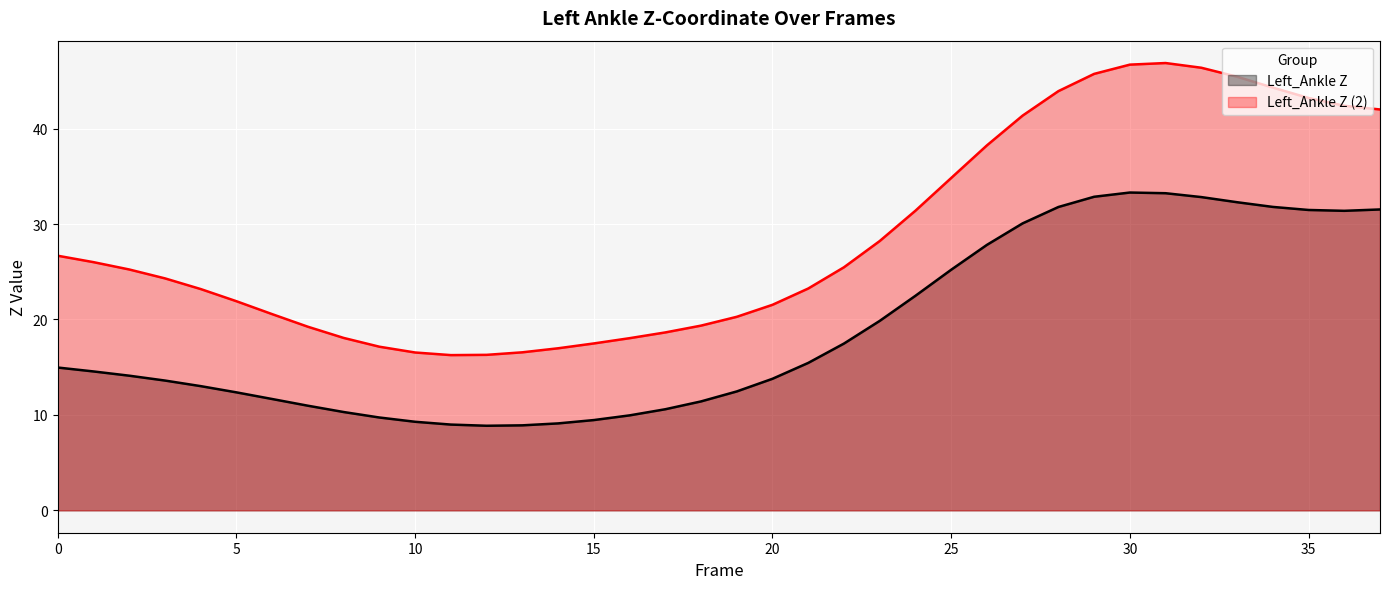

Reading right to left, transcribe all the data shown in this chart.

Left_Ankle Z: 31.5	31.4	31.5	31.8	32.3	32.8	33.2	33.3	32.9	31.8	30.1	27.8	25.2	22.5	19.9	17.5	15.4	13.8	12.5	11.4	10.6	10.0	9.5	9.1	8.9	8.9	9.0	9.3	9.7	10.3	11.0	11.7	12.4	13.0	13.6	14.1	14.6	15.0
Left_Ankle Z (2): 42.0	42.4	43.2	44.3	45.4	46.4	46.9	46.7	45.7	43.9	41.4	38.2	34.8	31.4	28.2	25.5	23.2	21.5	20.3	19.4	18.6	18.0	17.5	17.0	16.6	16.3	16.3	16.5	17.1	18.1	19.2	20.6	21.9	23.2	24.3	25.2	26.0	26.7